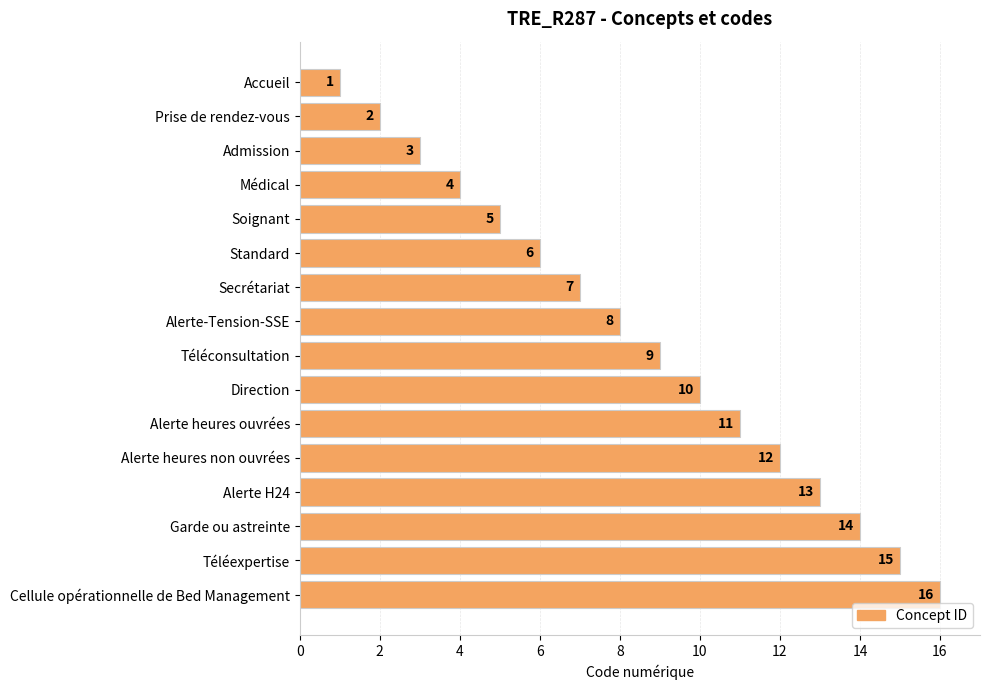

What is the difference between the values at Alerte heures non ouvrées and Téléconsultation?

3